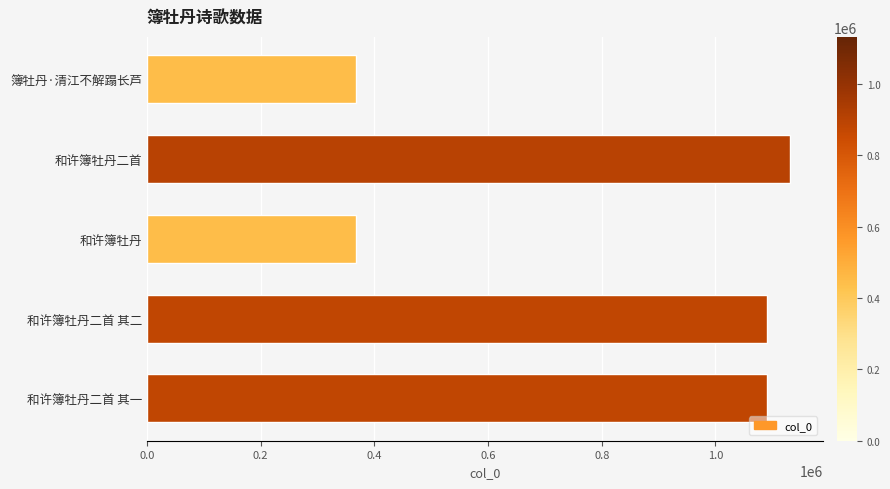

What is the minimum value shown in the chart?

367843